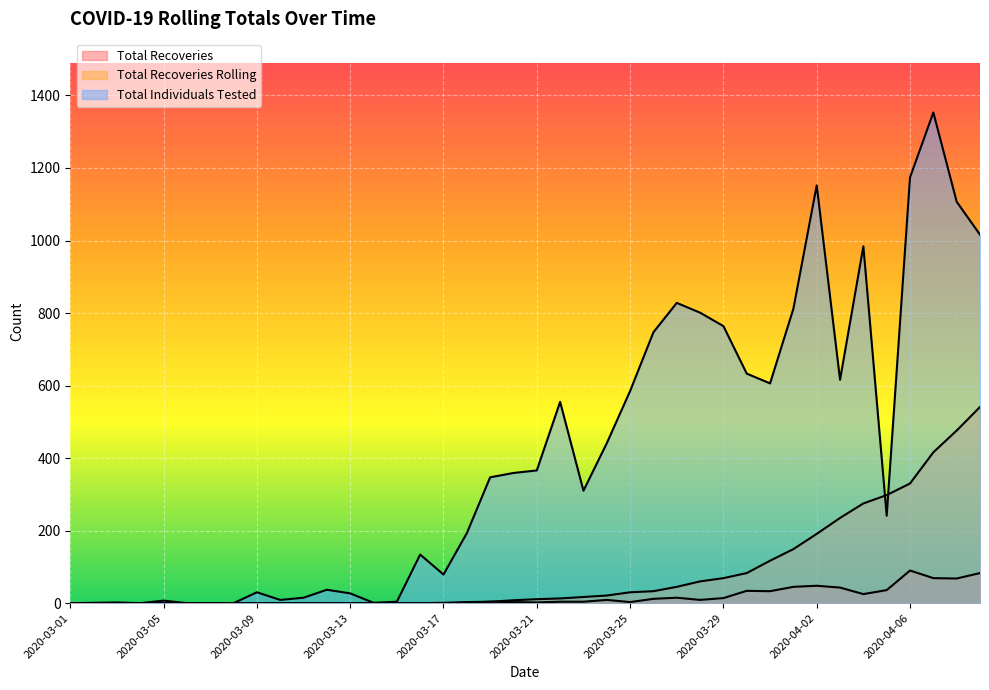

The value of Total Recoveries at 2020-03-19 is 2. True or false?

False